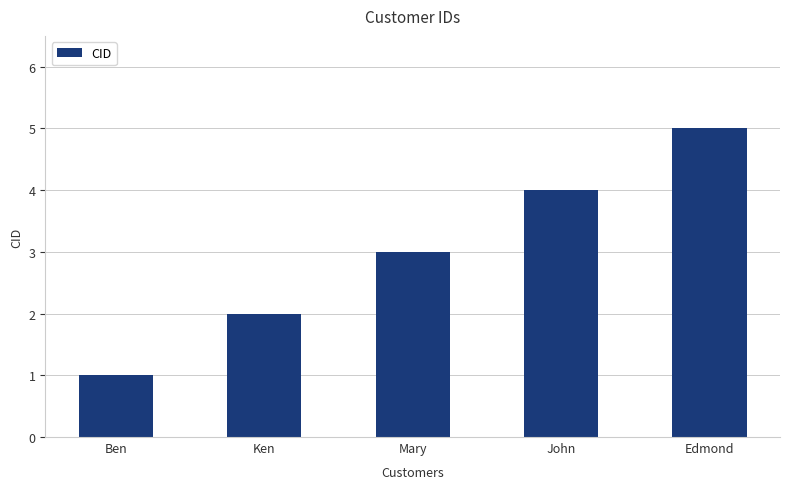

What is the sum of the values at Ben and John?

5